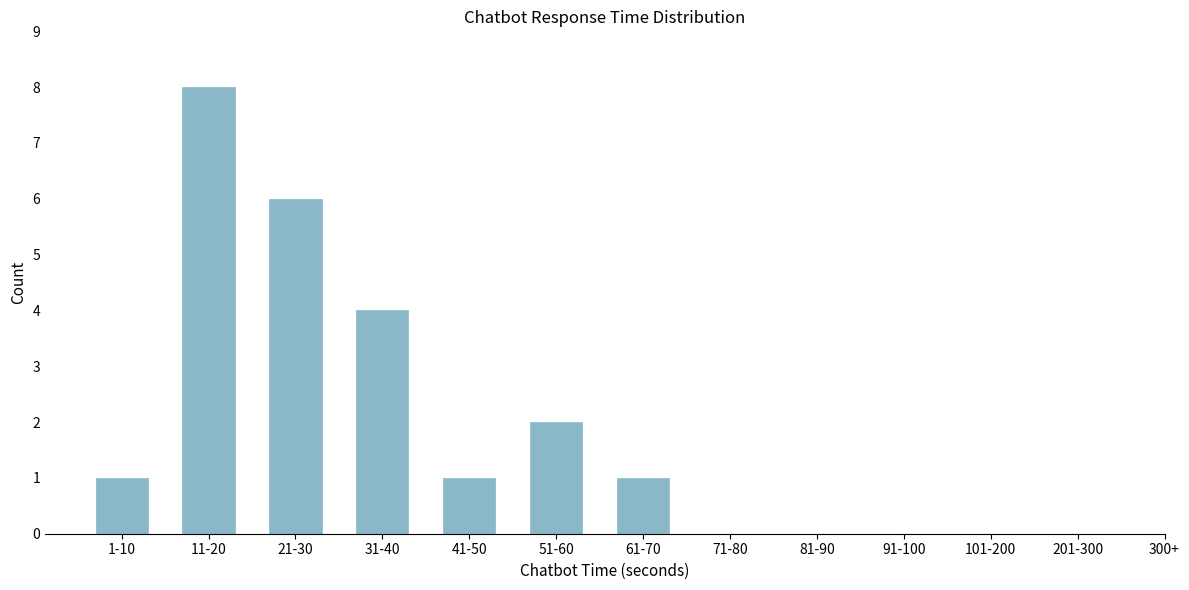

Reading right to left, list all the values displayed in this chart.

201-300=0	101-200=0	91-100=0	81-90=0	71-80=0	61-70=1	51-60=2	41-50=1	31-40=4	21-30=6	11-20=8	1-10=1